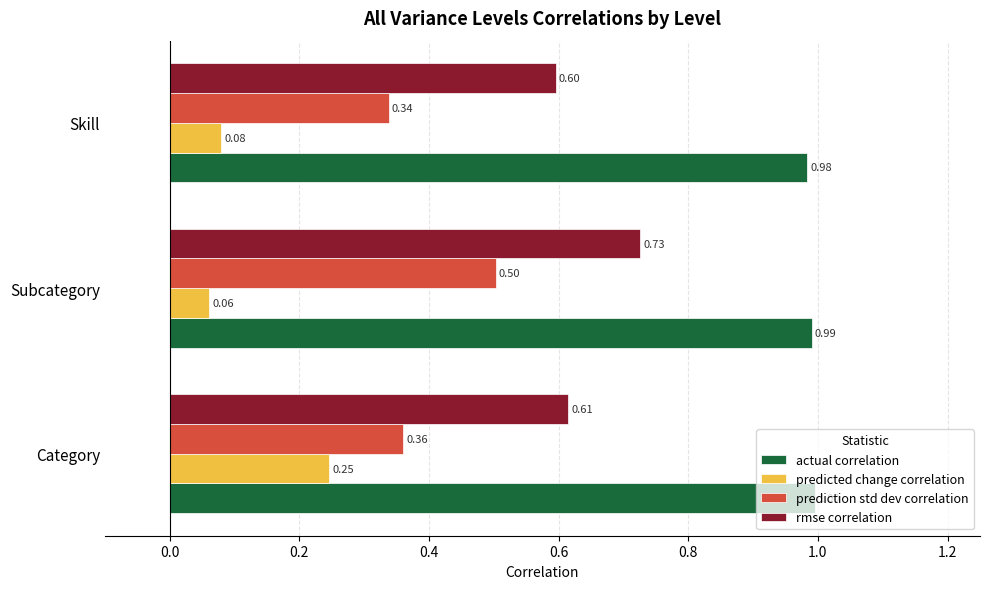

What is the average value of the rmse correlation series?

0.6